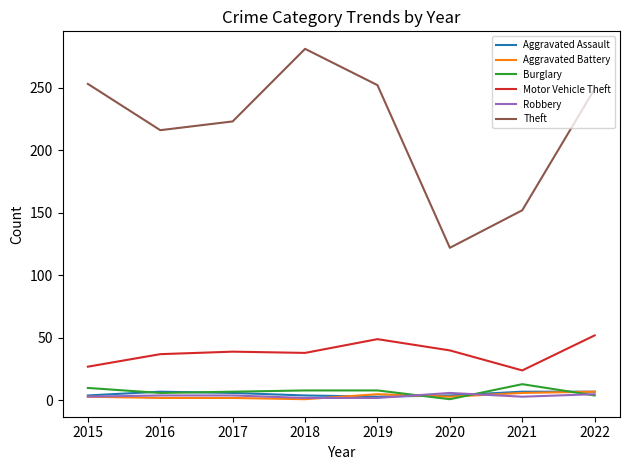

What are all the series names shown in the legend?

Aggravated Assault, Aggravated Battery, Burglary, Motor Vehicle Theft, Robbery, Theft